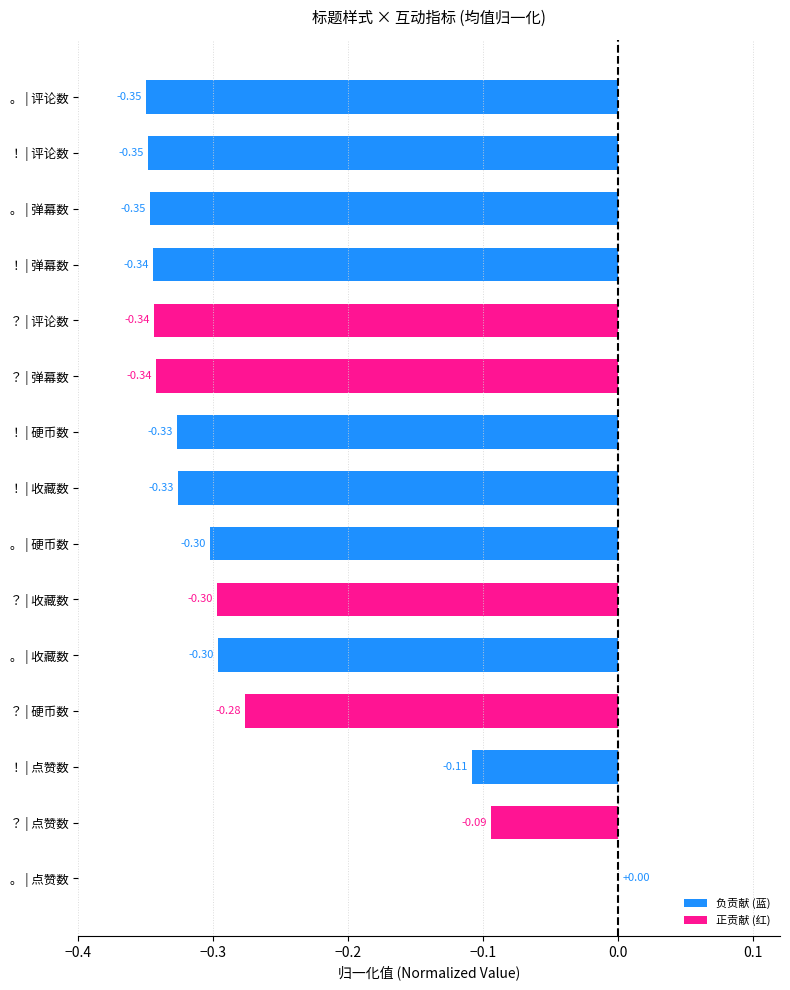

Which has a higher value, ？ | 硬币数 or ？ | 弹幕数?

？ | 硬币数